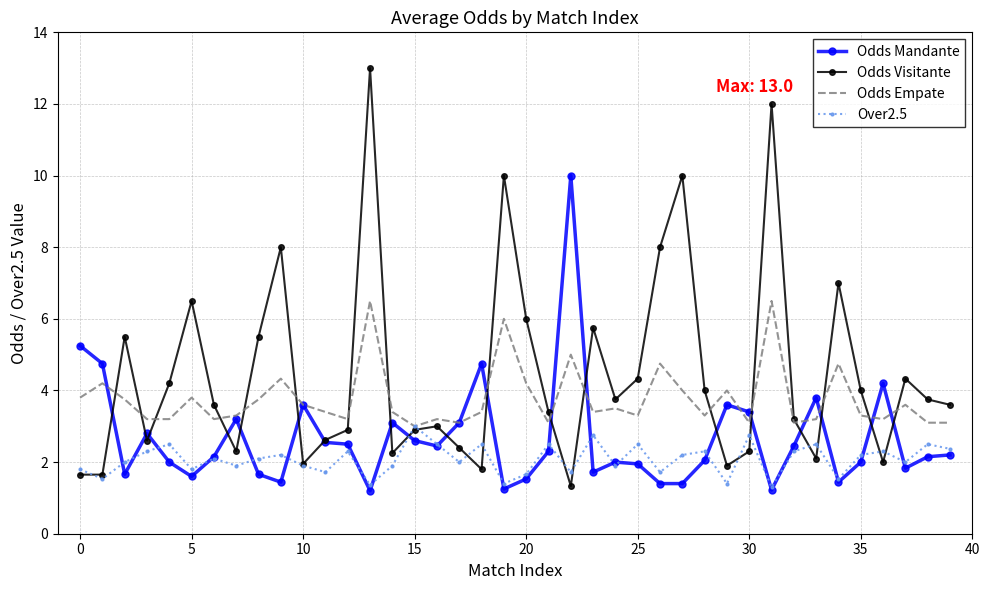

What is the difference between the maximum and minimum values in the Odds Empate series?

3.5